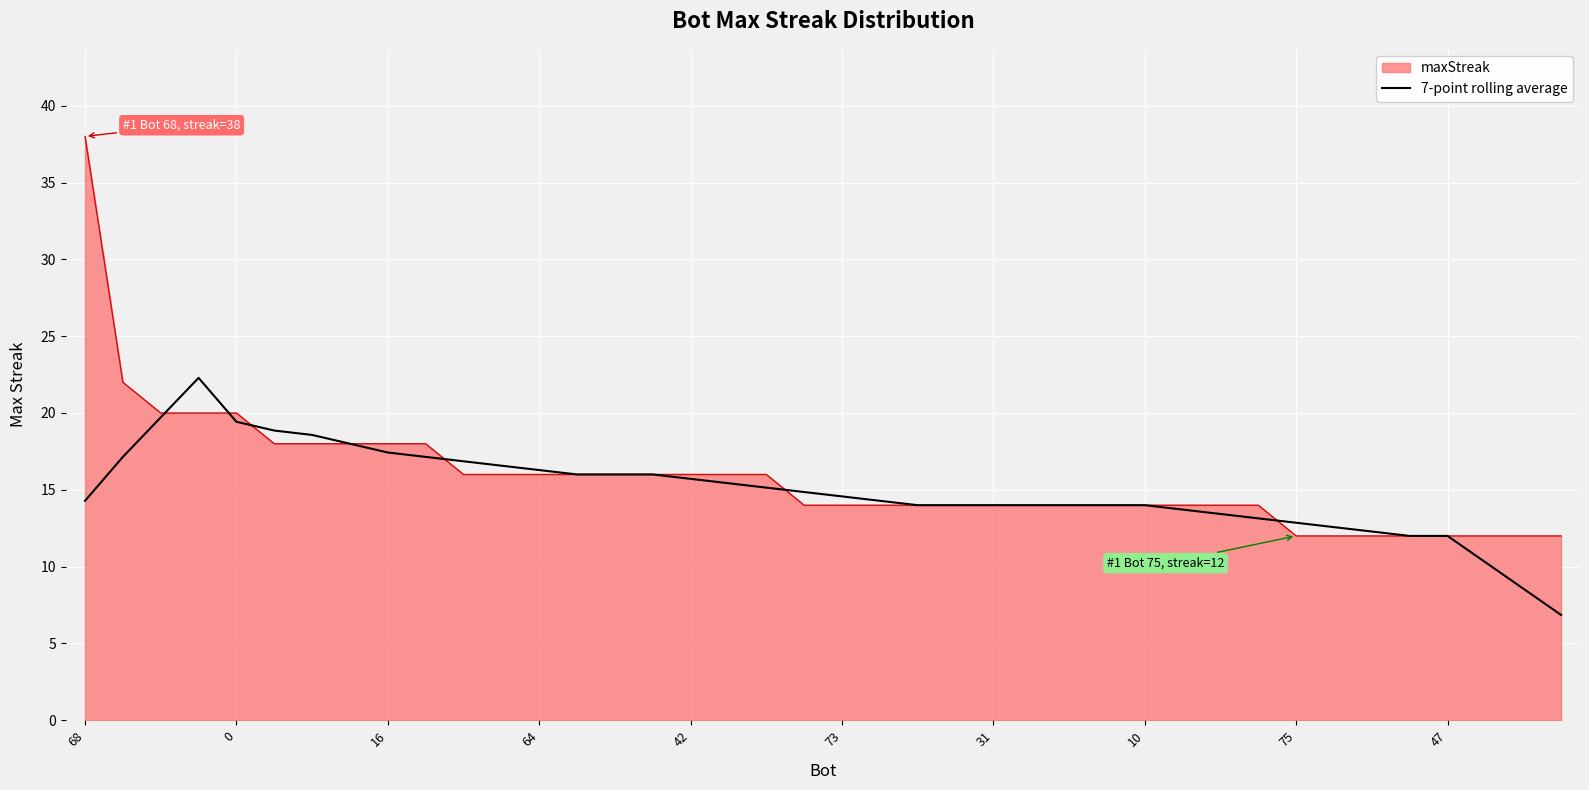

List the series in order of their peak value, lowest first.

7-point rolling average, maxStreak